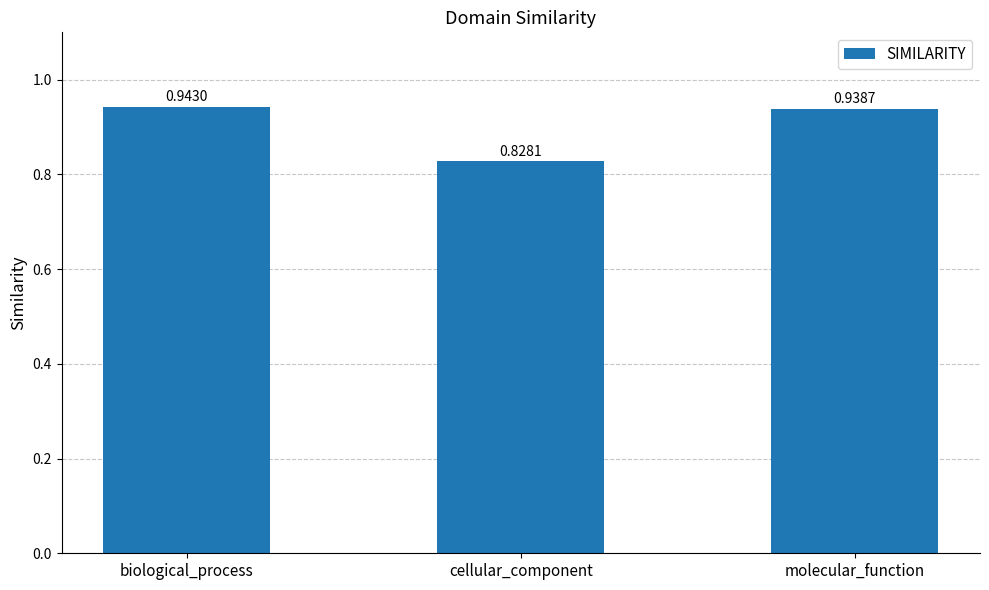

At which category does the chart reach its minimum across all series?

cellular_component